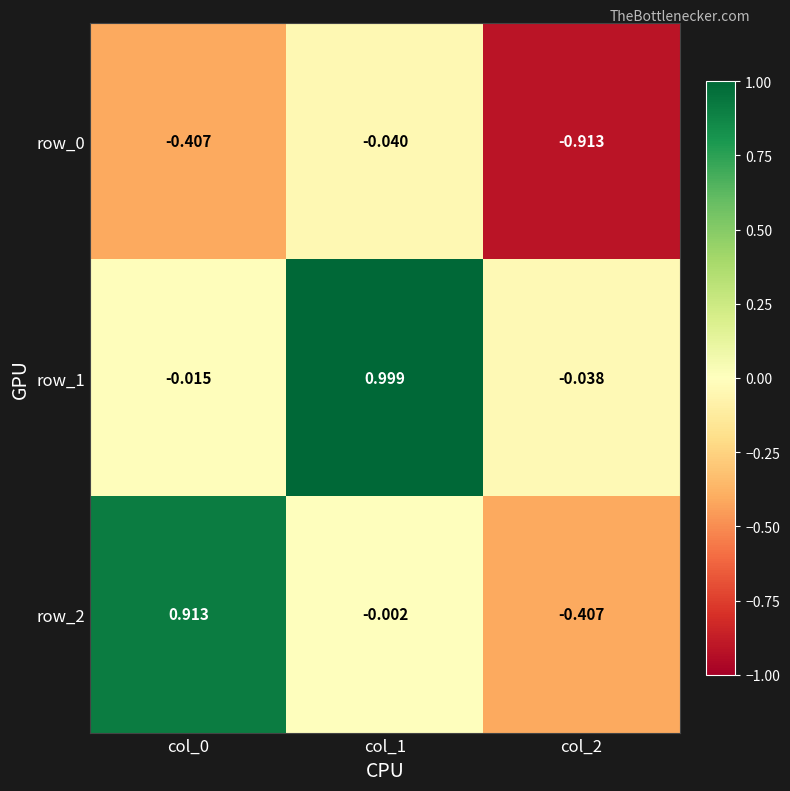

How many data points in row_2 are above 0?

1